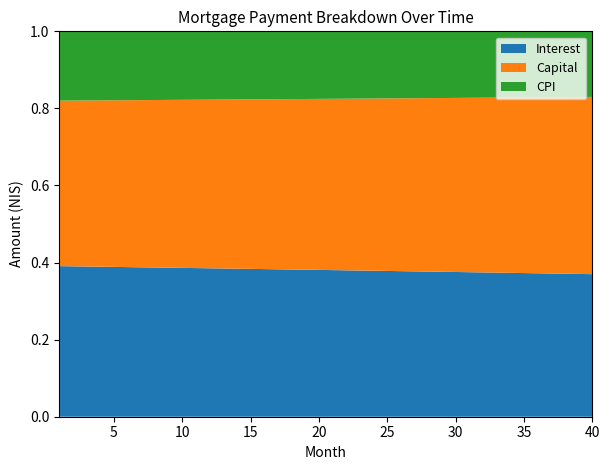

Reading left to right, transcribe all the data shown in this chart.

interest: 1=2711.7	2=2707.0	3=2702.3	4=2697.6	5=2692.9	6=2688.1	7=2683.3	8=2678.5	9=2673.7	10=2668.9	11=2664.1	12=2659.2	13=2654.4	14=2649.5	15=2644.6	16=2639.7	17=2634.7	18=2629.8	19=2624.8	20=2619.8	21=2614.8	22=2609.8	23=2604.8	24=2599.7	25=2594.7	26=2589.6	27=2584.5	28=2579.4	29=2574.2	30=2569.1	31=2563.9	32=2558.7	33=2553.5	34=2548.3	35=2543.1	36=2537.8	37=2532.5	38=2527.3	39=2522.0	40=2516.6
capital: 1=2979.9	2=2983.6	3=2987.4	4=2991.1	5=2994.8	6=2998.6	7=3002.3	8=3006.1	9=3009.8	10=3013.6	11=3017.4	12=3021.1	13=3024.9	14=3028.7	15=3032.5	16=3036.3	17=3040.1	18=3043.9	19=3047.7	20=3051.5	21=3055.3	22=3059.1	23=3062.9	24=3066.8	25=3070.6	26=3074.4	27=3078.3	28=3082.1	29=3086.0	30=3089.8	31=3093.7	32=3097.6	33=3101.4	34=3105.3	35=3109.2	36=3113.1	37=3117.0	38=3120.9	39=3124.8	40=3128.7
cpi: 1=1247.8	2=1245.7	3=1243.5	4=1241.3	5=1239.1	6=1236.9	7=1234.7	8=1232.5	9=1230.3	10=1228.0	11=1225.8	12=1223.6	13=1221.3	14=1219.1	15=1216.8	16=1214.5	17=1212.2	18=1209.9	19=1207.6	20=1205.3	21=1203.0	22=1200.7	23=1198.4	24=1196.0	25=1193.7	26=1191.3	27=1189.0	28=1186.6	29=1184.2	30=1181.9	31=1179.5	32=1177.1	33=1174.7	34=1172.3	35=1169.8	36=1167.4	37=1165.0	38=1162.5	39=1160.1	40=1157.6